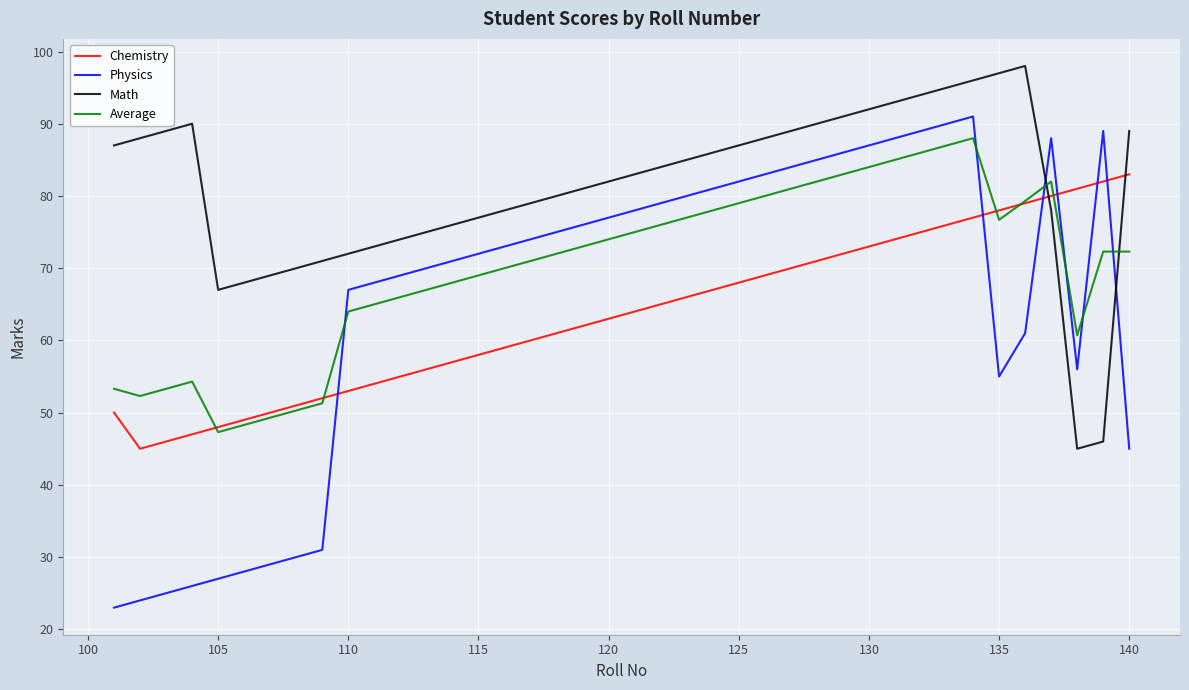

Which series ends up on top after the final intersection of Math and Average?

Math